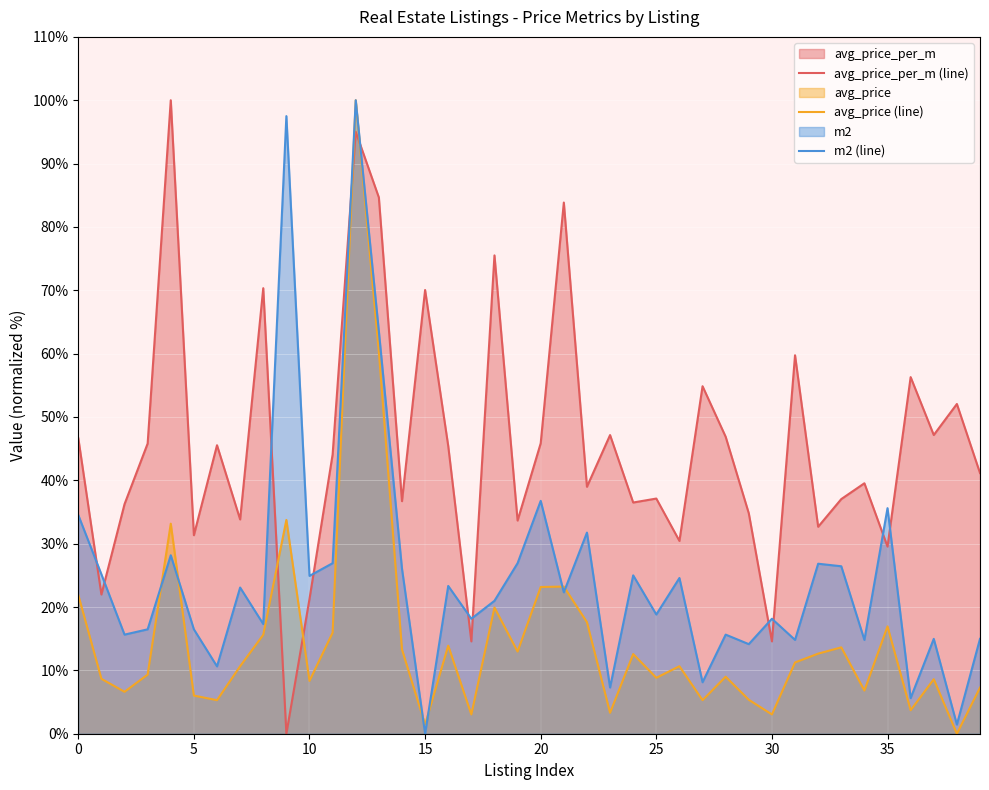

Rank the series by their maximum value, from highest to lowest.

avg_price_per_m (line), avg_price (line), m2 (line)